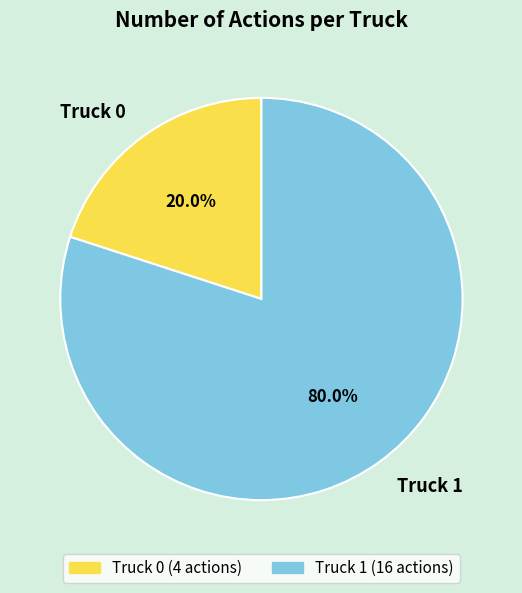

What is the largest slice in the pie chart?

Truck 1